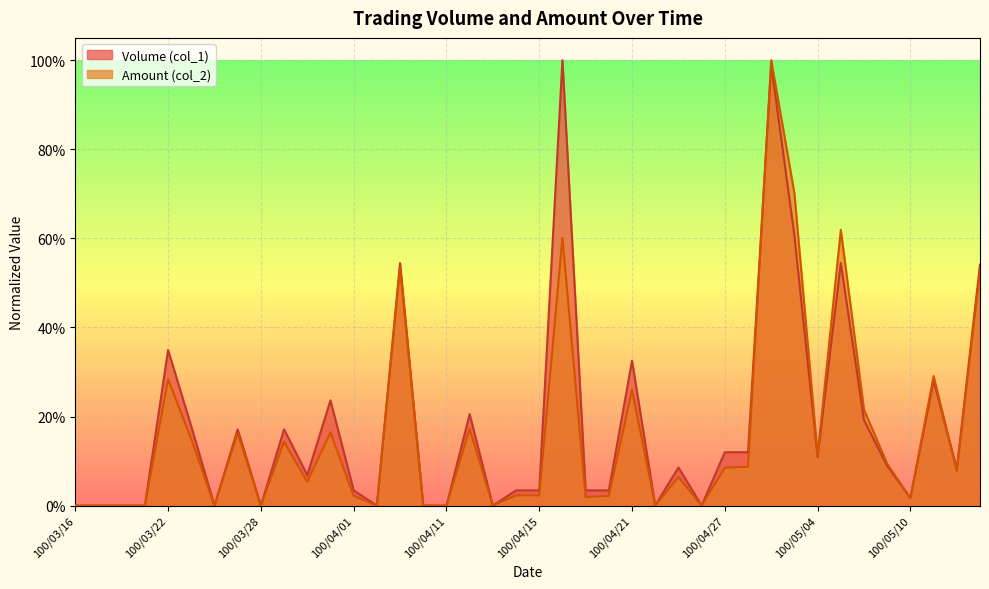

What are all the series names shown in the legend?

Volume (col_1), Amount (col_2)